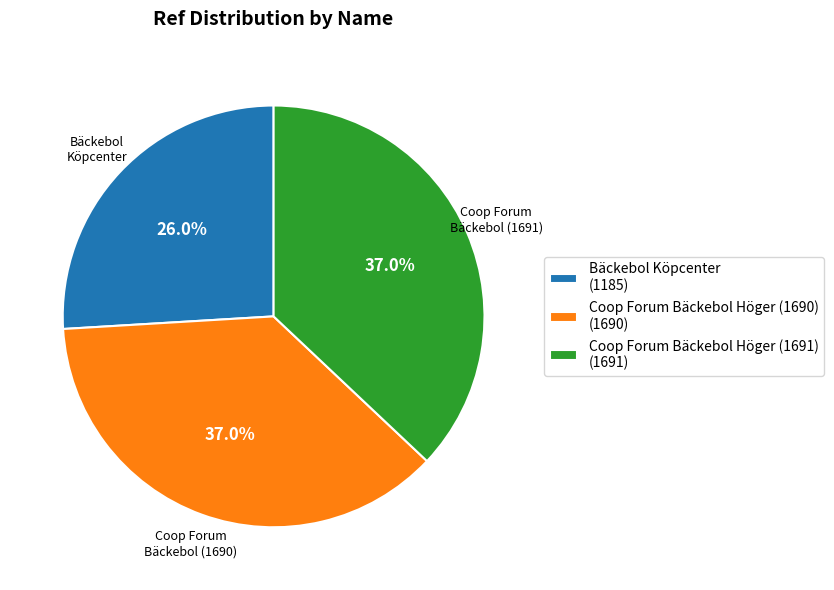

To the nearest percent, what portion does Bäckebol Köpcenter represent?

26%